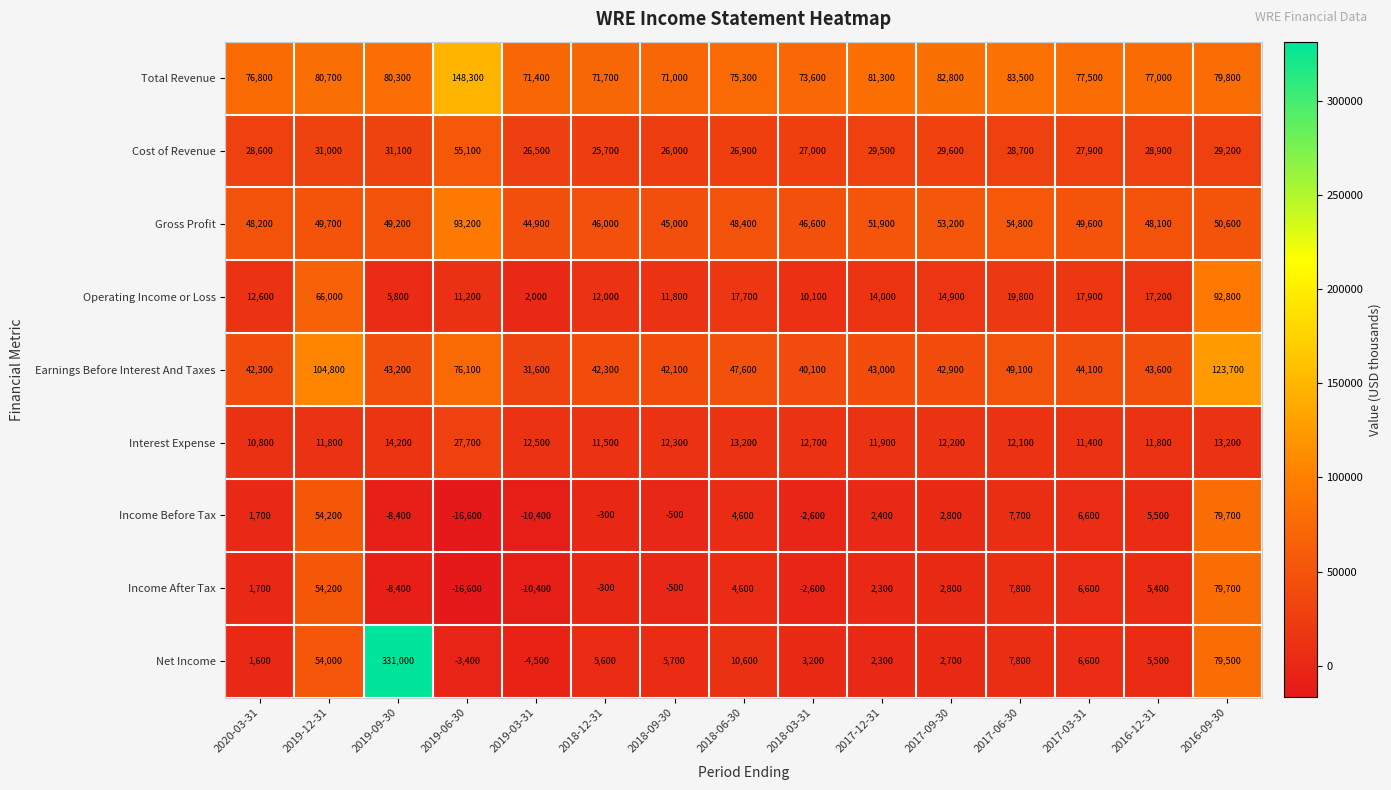

The value of Cost of Revenue at 2018-12-31 is 25700. True or false?

True